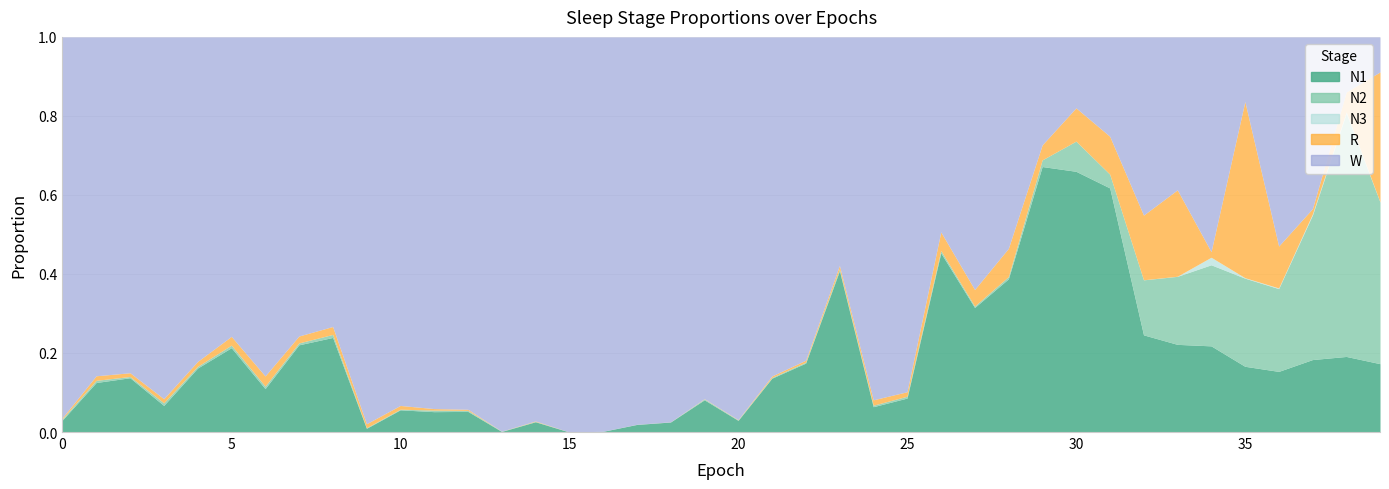

Which series has the largest total across all categories?

W